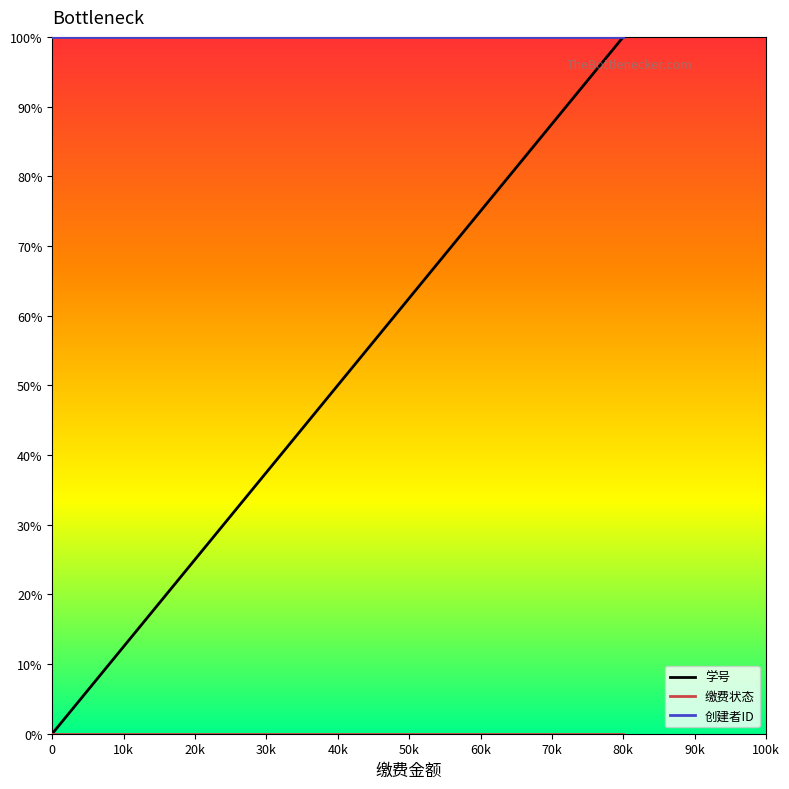

What is the approximate value of 创建者ID at 20k?

100.0